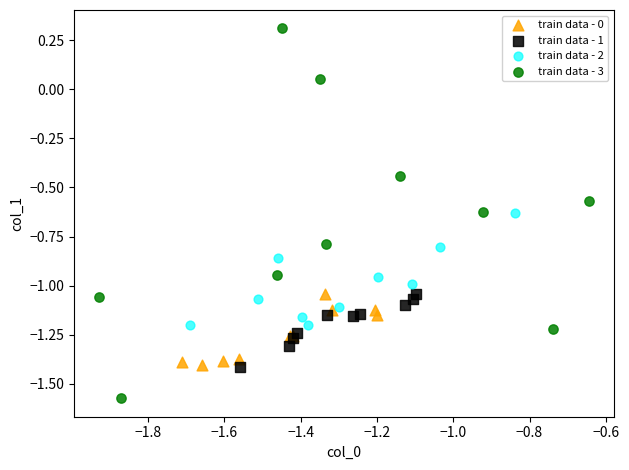

Which series reaches the minimum Y coordinate?

train data - 3